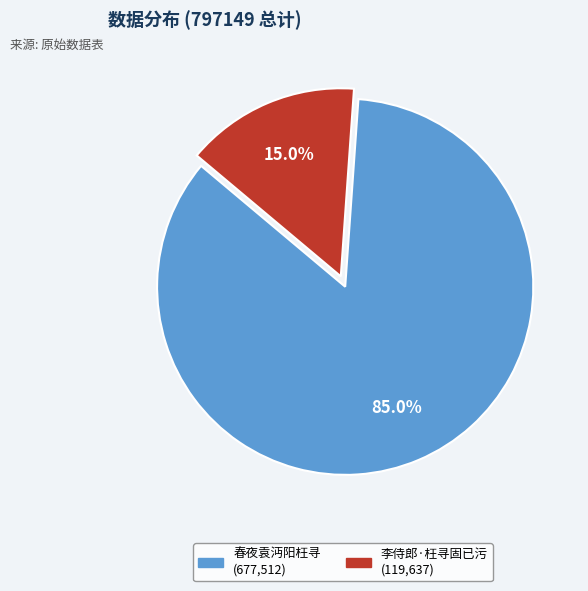

Is there any slice that represents more than half of the pie?

Yes